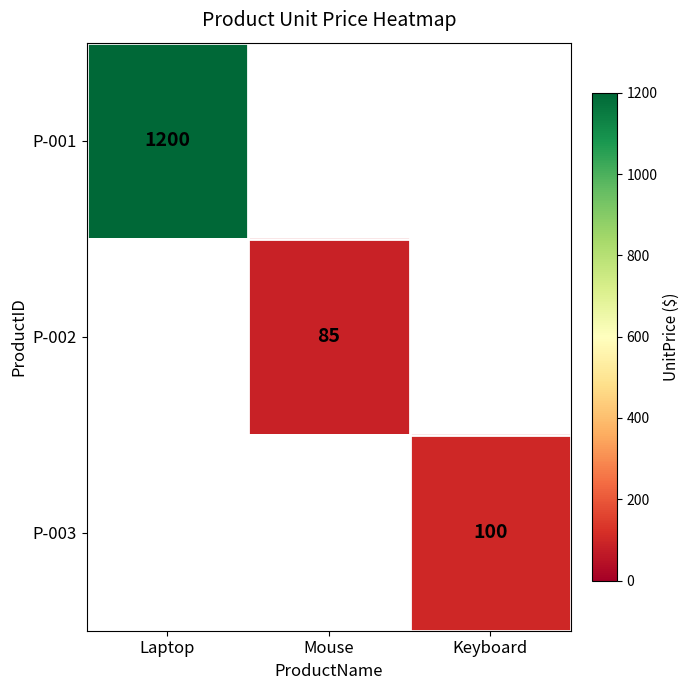

Is it true that P-003 equals 100 at Keyboard?

True